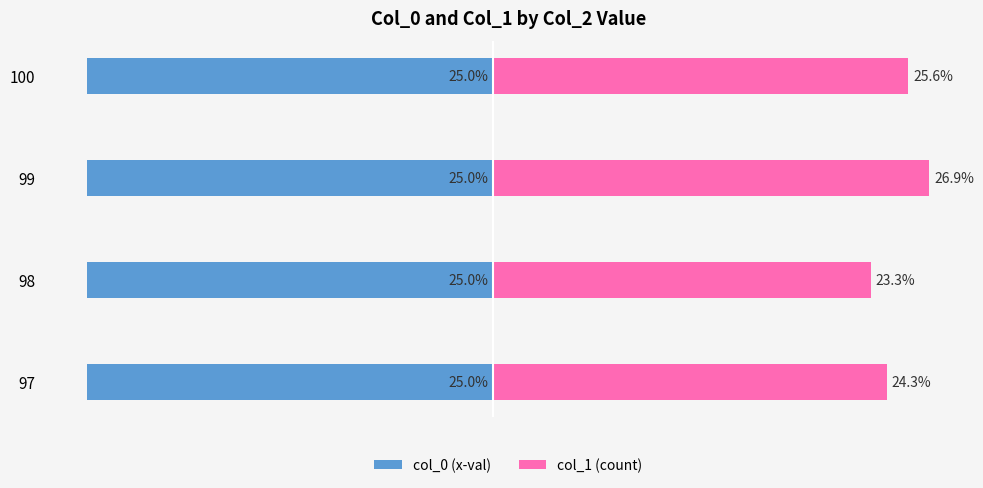

Which series has the largest total across all categories?

col_1 (count)